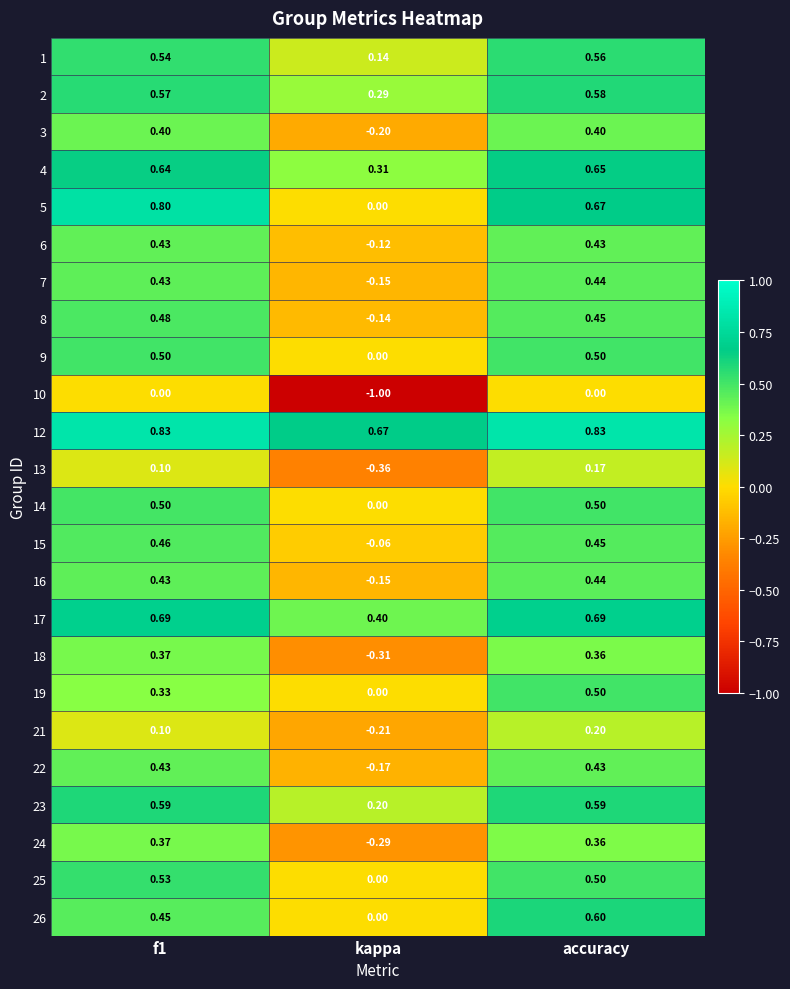

At which category is the sum across all series the highest?

accuracy